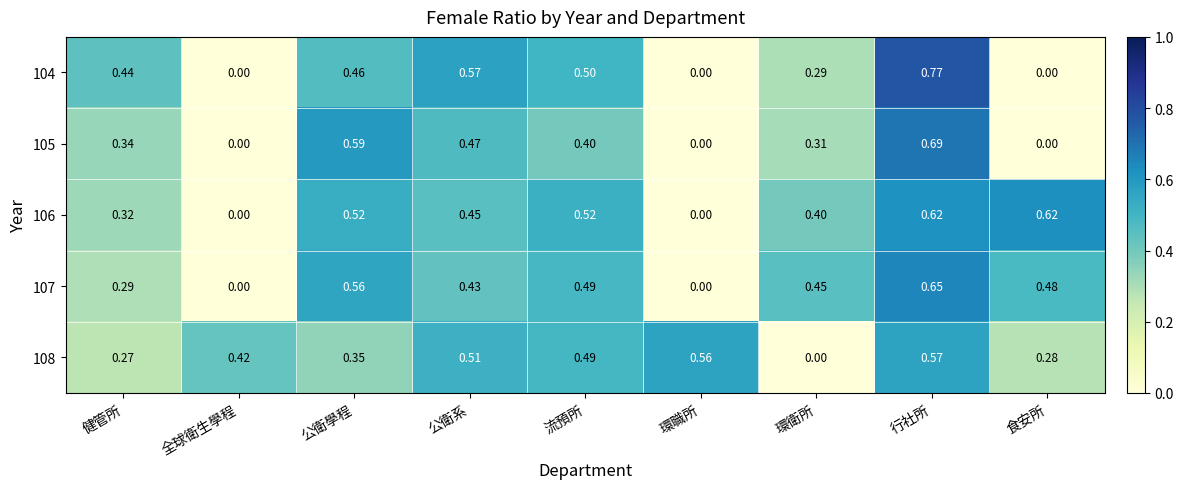

List the labels in order of 108 value, largest first.

行社所, 環職所, 公衛系, 流預所, 全球衛生學程, 公衛學程, 食安所, 健管所, 環衛所